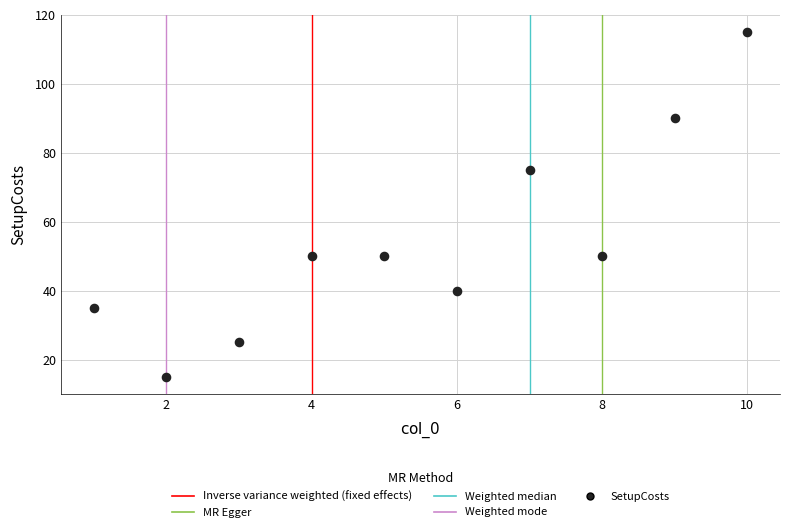

What is the range of X values (max minus min)?

9